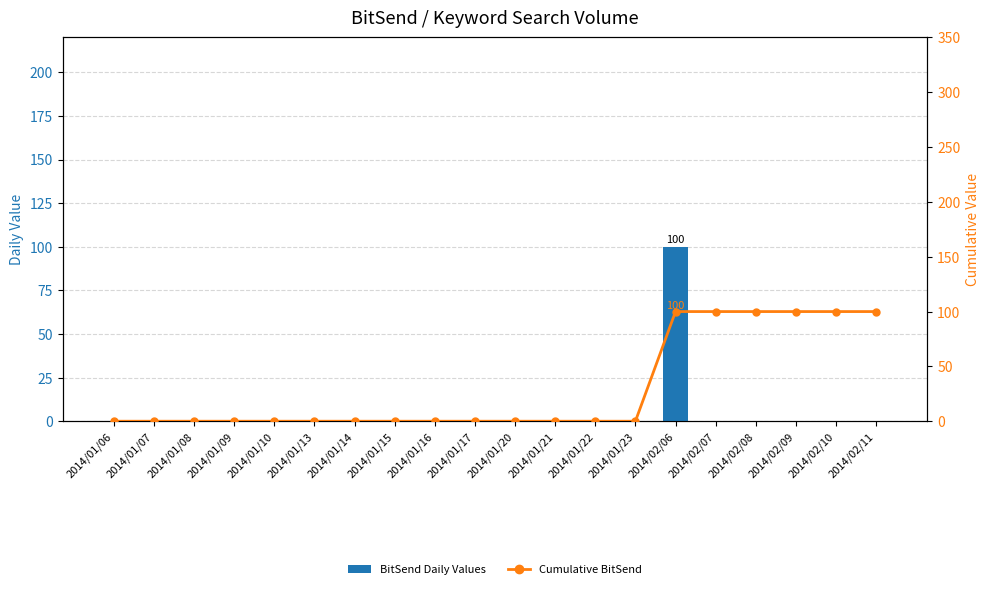

What is the sum of all Cumulative BitSend values?

600